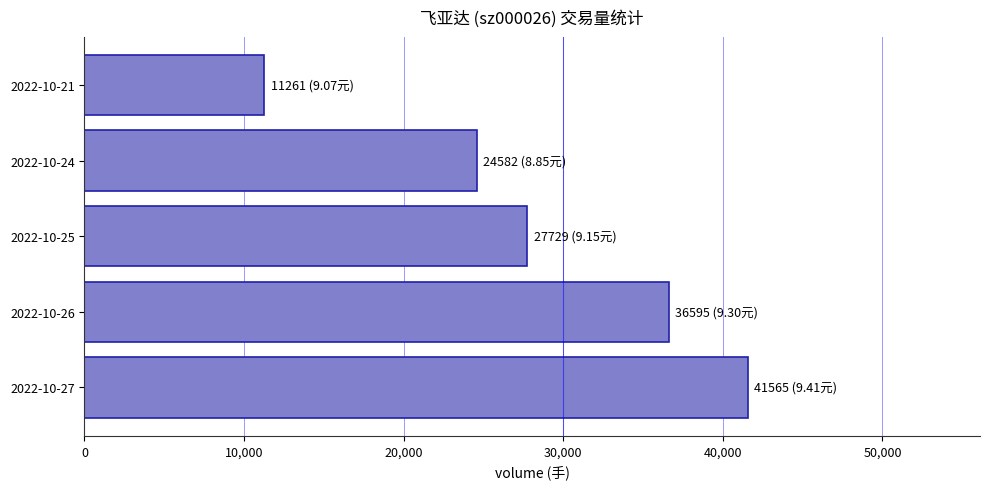

What is the average value?

28346